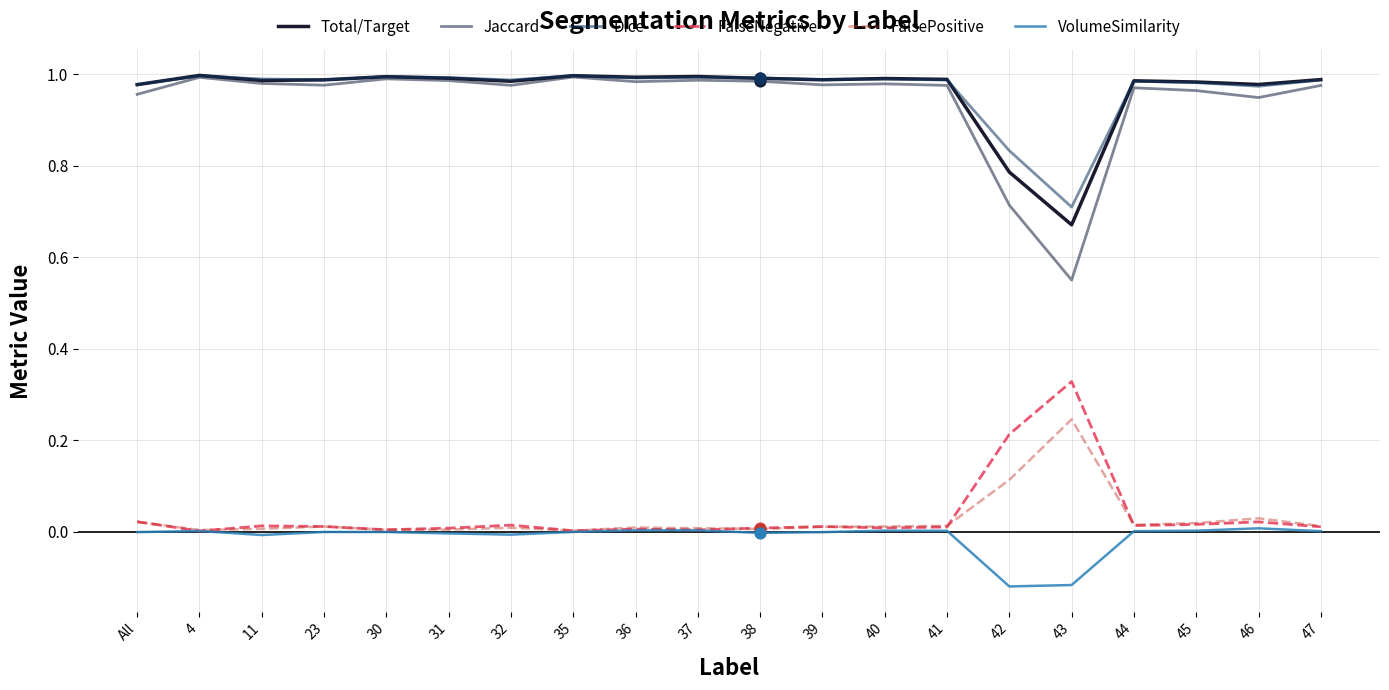

At how many categories does at least one series exceed 0?

20